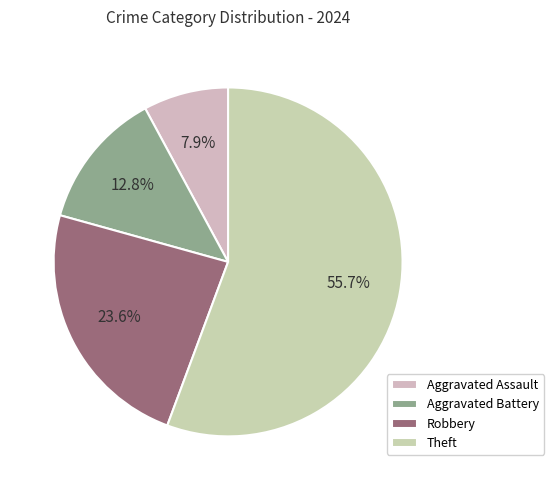

Is there a majority slice in this chart?

Yes